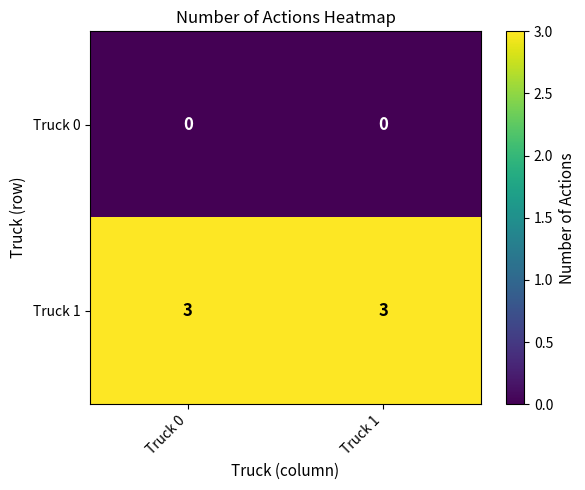

What is the spread (max minus min) of values at Truck 1?

3